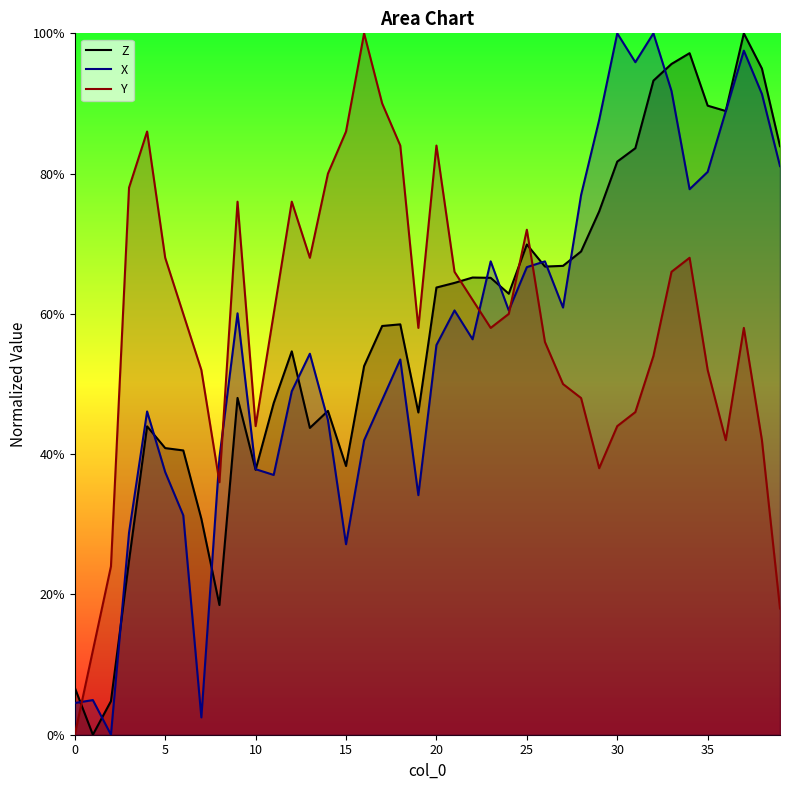

Reading left to right, transcribe all the data shown in this chart.

Z: 6.7	0.0	4.8	24.8	44.0	40.9	40.5	30.8	18.5	48.0	37.8	47.3	54.7	43.7	46.2	38.3	52.6	58.3	58.5	45.9	63.8	64.4	65.2	65.1	62.9	69.9	66.7	66.8	68.9	74.6	81.7	83.6	93.3	95.6	97.2	89.7	88.9	100.0	95.0	83.9
X: 4.5	4.9	0.0	28.8	46.1	37.4	31.3	2.5	39.5	60.1	37.9	37.0	49.0	54.3	44.9	27.2	42.0	47.7	53.5	34.2	55.6	60.5	56.4	67.5	60.5	66.7	67.5	60.9	77.0	87.7	100.0	95.9	100.0	91.8	77.8	80.2	88.9	97.5	91.4	81.1
Y: 0.0	12.0	24.0	78.0	86.0	68.0	60.0	52.0	36.0	76.0	44.0	60.0	76.0	68.0	80.0	86.0	100.0	90.0	84.0	58.0	84.0	66.0	62.0	58.0	60.0	72.0	56.0	50.0	48.0	38.0	44.0	46.0	54.0	66.0	68.0	52.0	42.0	58.0	42.0	18.0